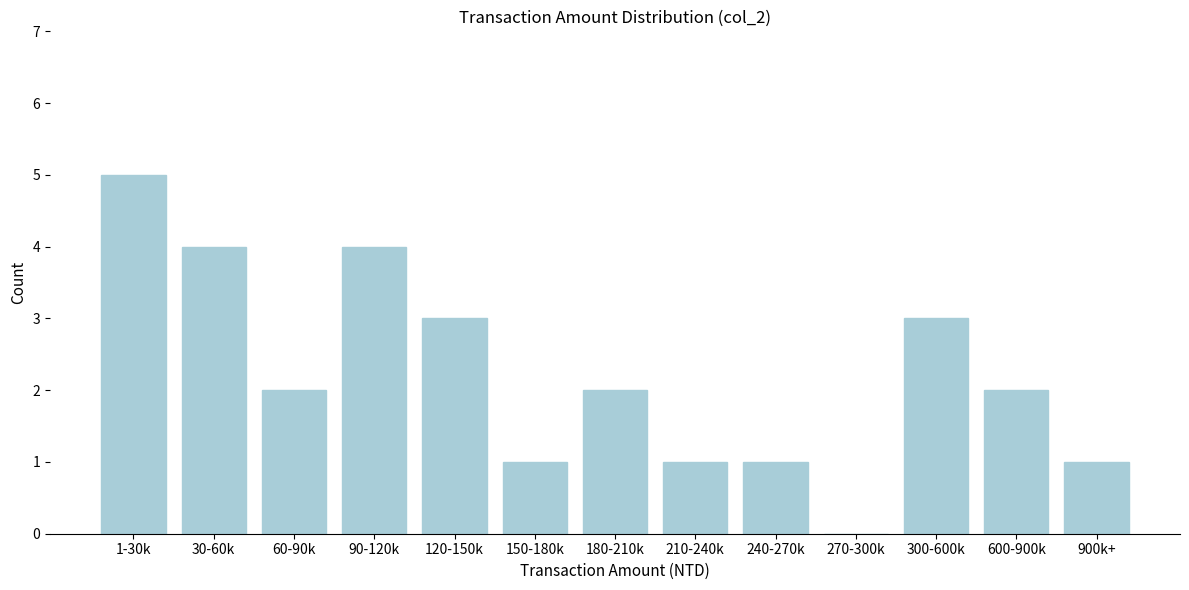

Reading left to right, what are all the values shown in this chart?

1-30k=5	30-60k=4	60-90k=2	90-120k=4	120-150k=3	150-180k=1	180-210k=2	210-240k=1	240-270k=1	270-300k=0	300-600k=3	600-900k=2	900k+=1